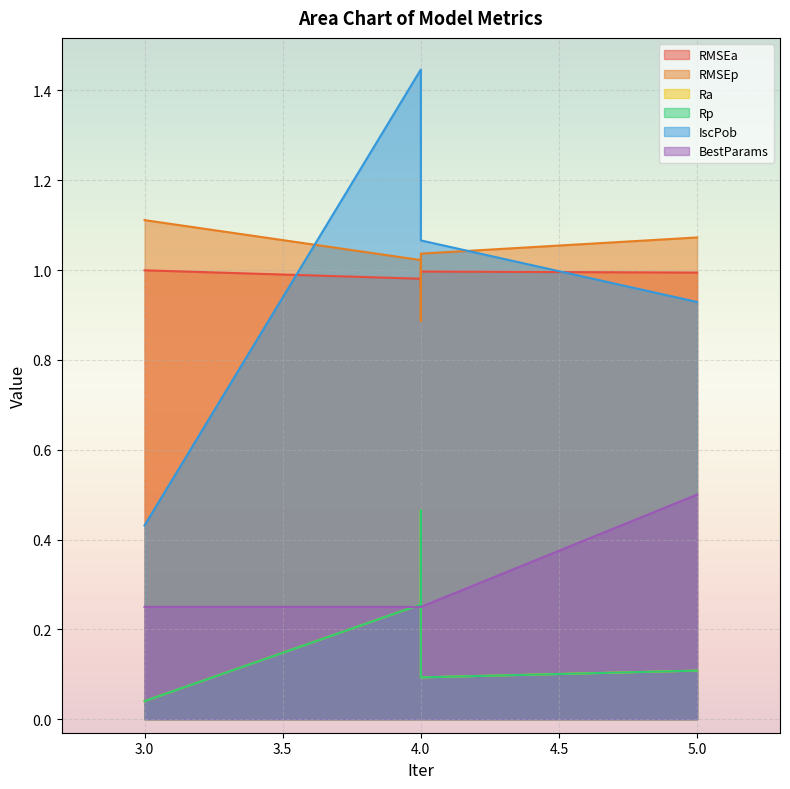

Which series changed the most between 4 and 5?

BestParams